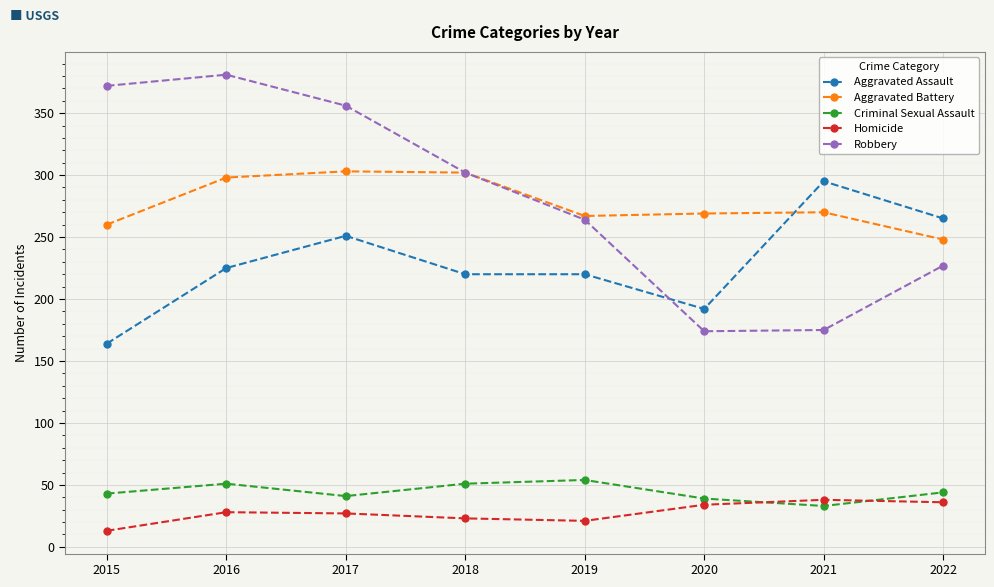

Is this an area chart (filled region under the line)?

No